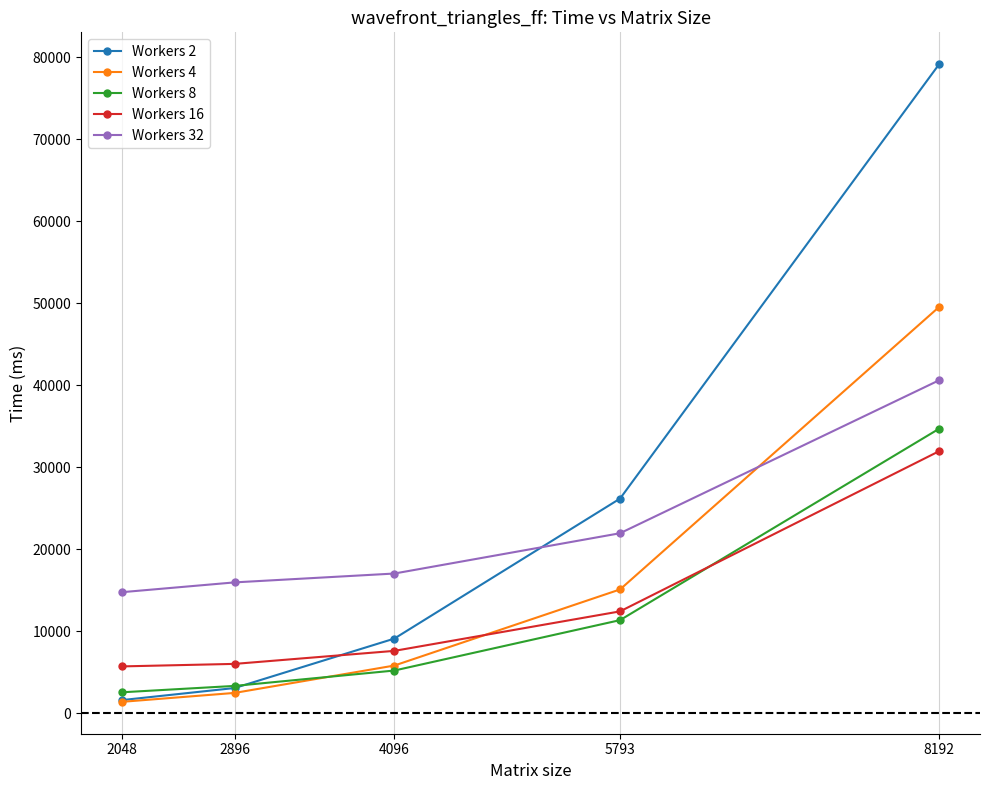

True or false: Workers 8 and Workers 32 cross at least once.

False